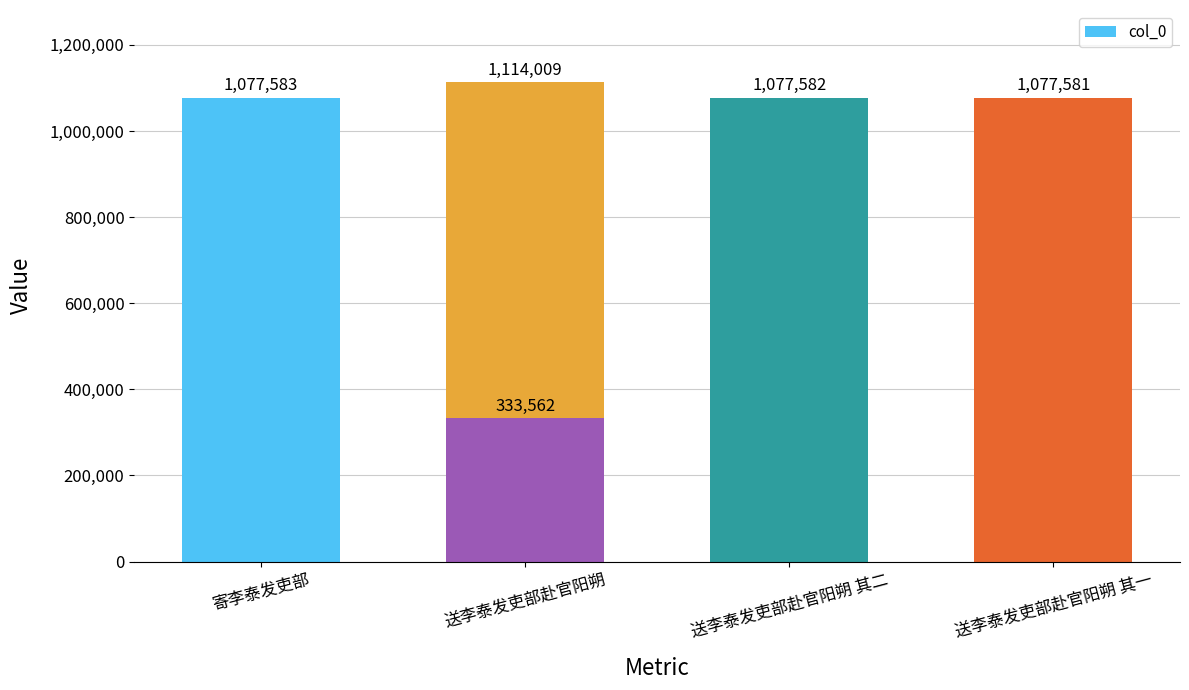

Which label corresponds to the largest value in the chart?

送李泰发吏部赴官阳朔